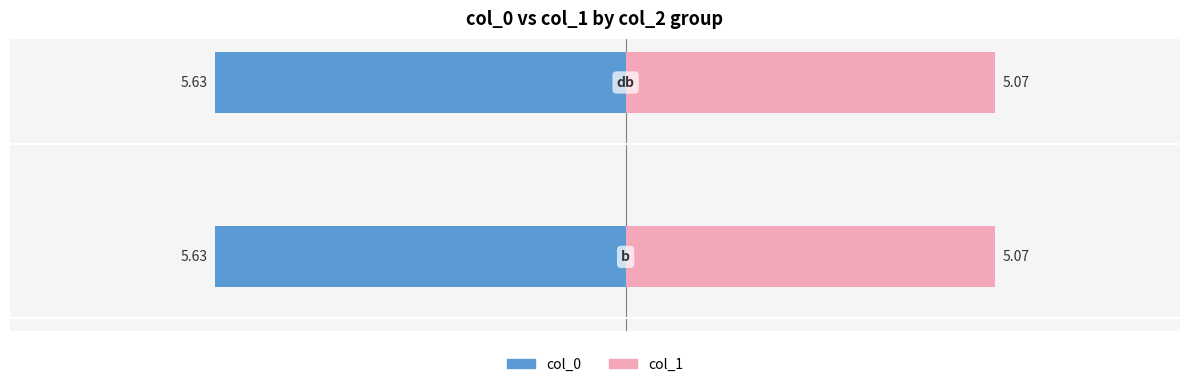

How many groups of bars are there?

2